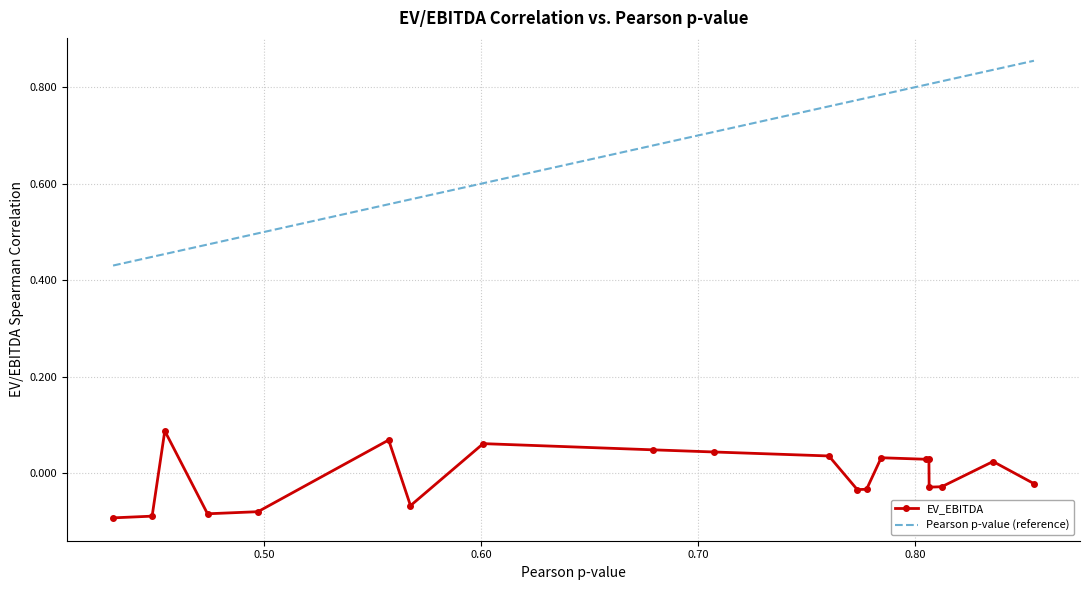

Rank the series by their maximum value, from lowest to highest.

EV_EBITDA, Pearson p-value (reference)